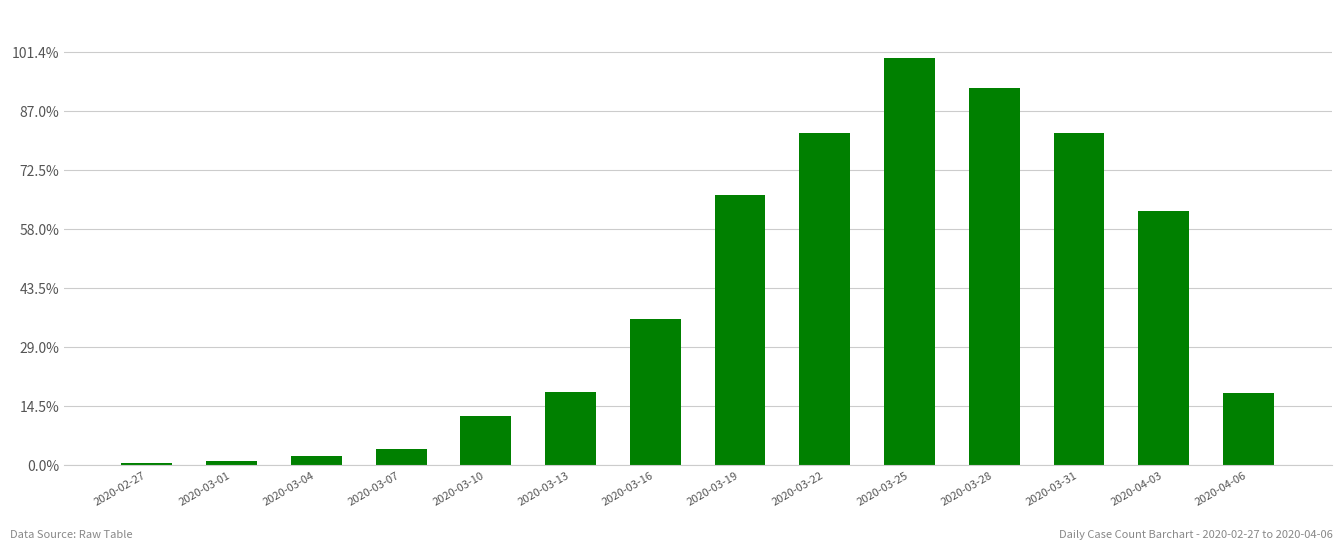

What is the average value?

142